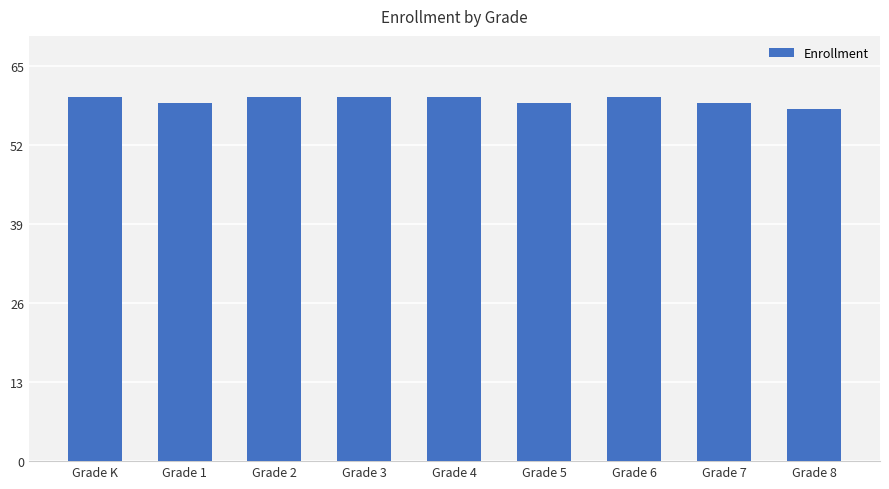

What is the difference between the second highest and second lowest values?

1